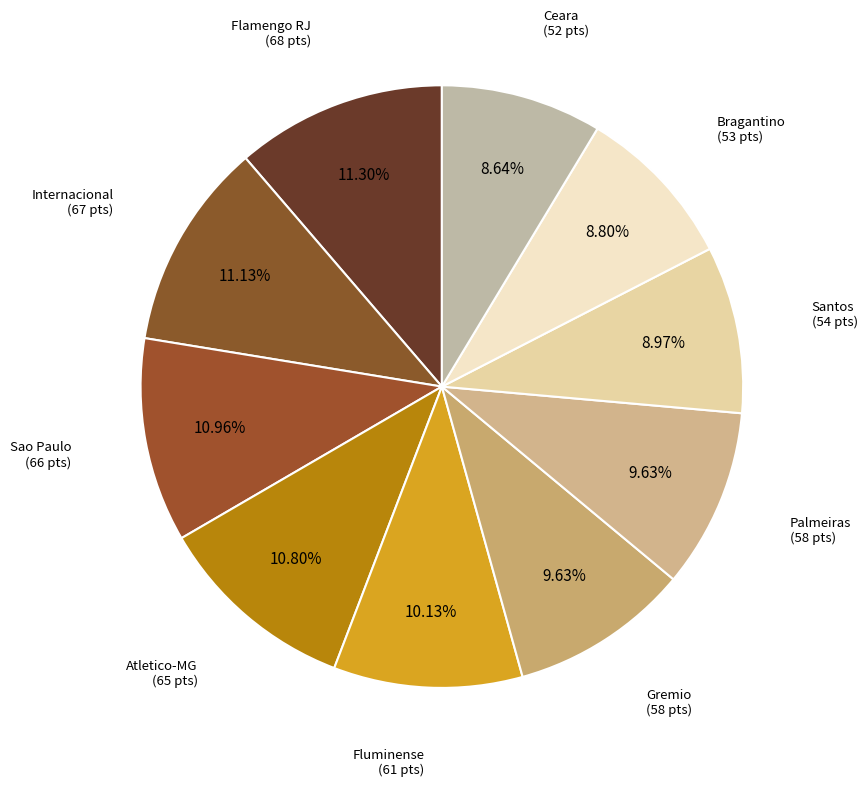

Is Flamengo RJ the majority of the pie?

No